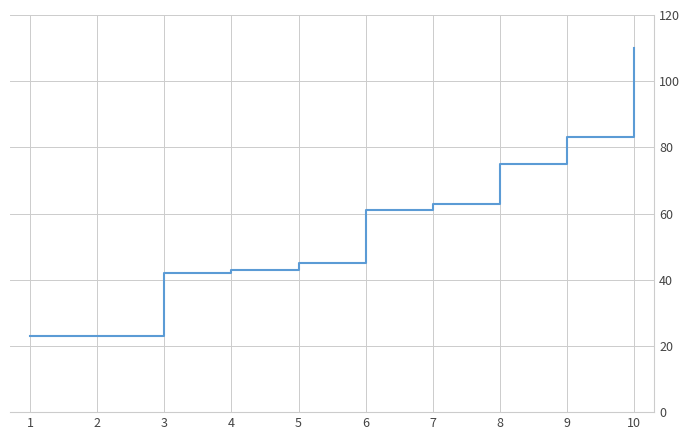

The value at 10 is 110. True or false?

True